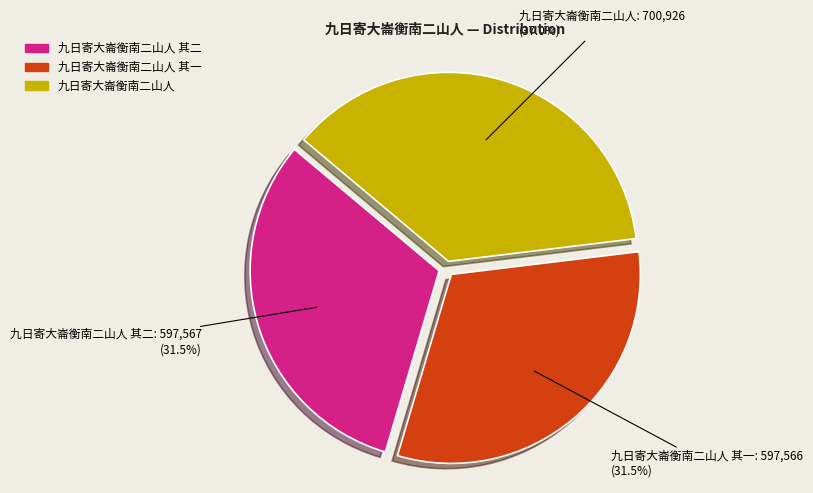

Is there a majority slice in this chart?

No